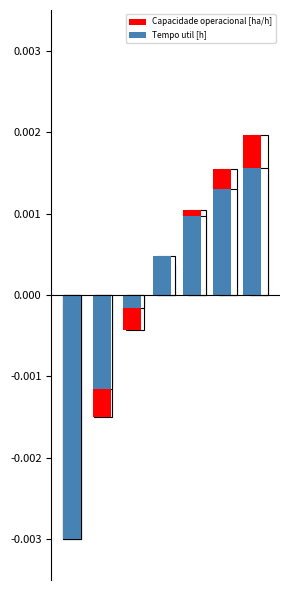

At which label does Tempo util [h] first exceed 0?

3